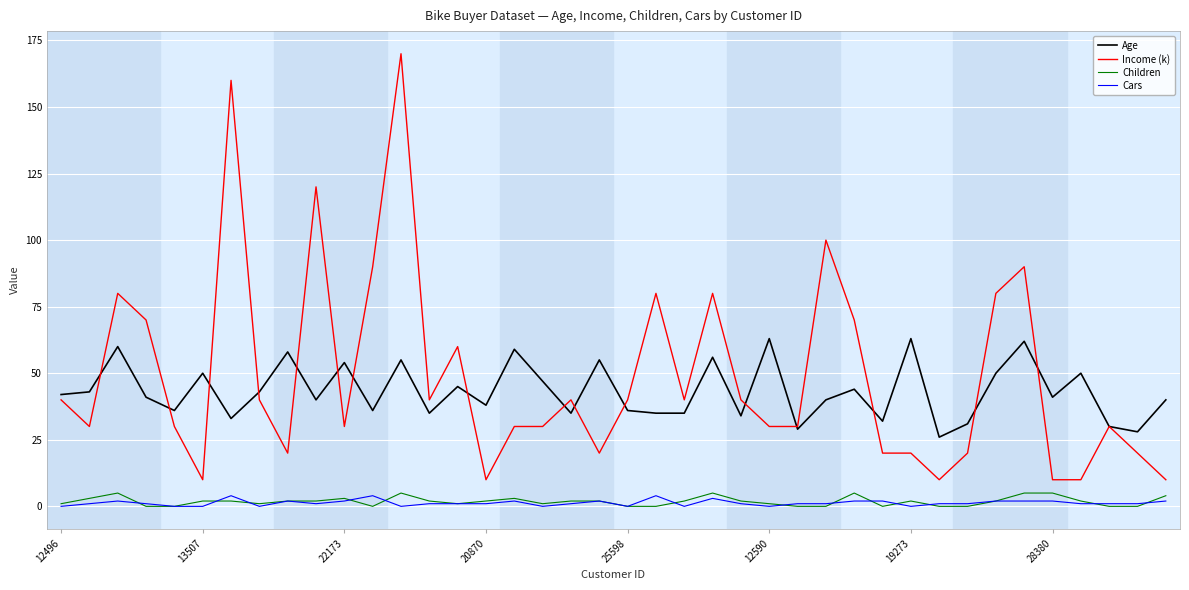

True or false: Cars and Income (k) cross at least once.

False